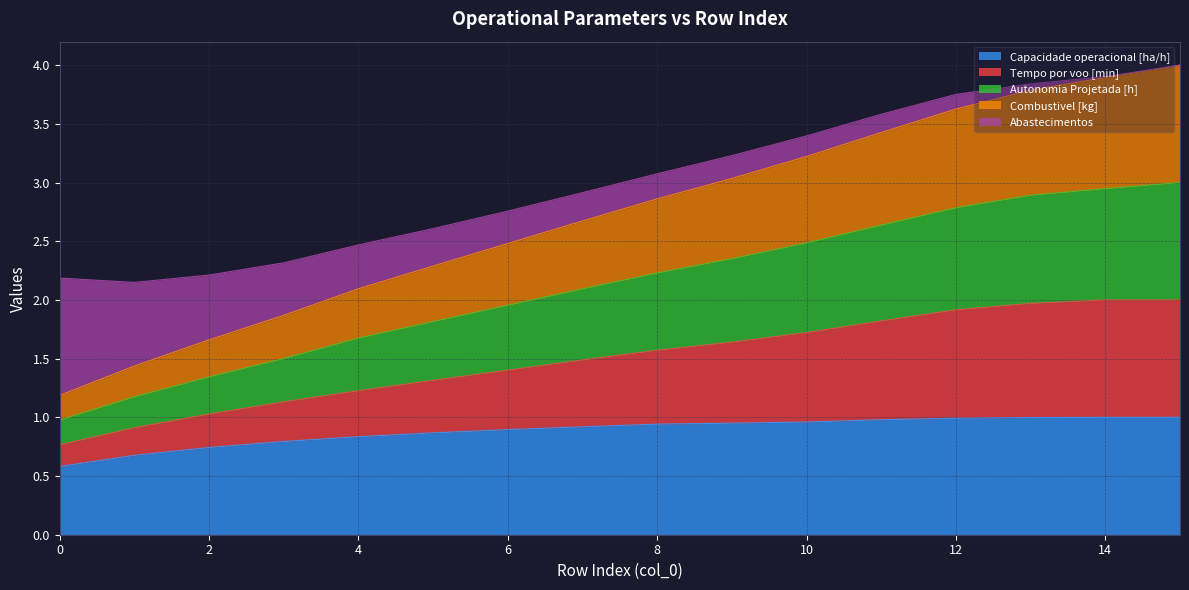

Is it true that Capacidade operacional [ha/h] equals 0.9 at 8?

True